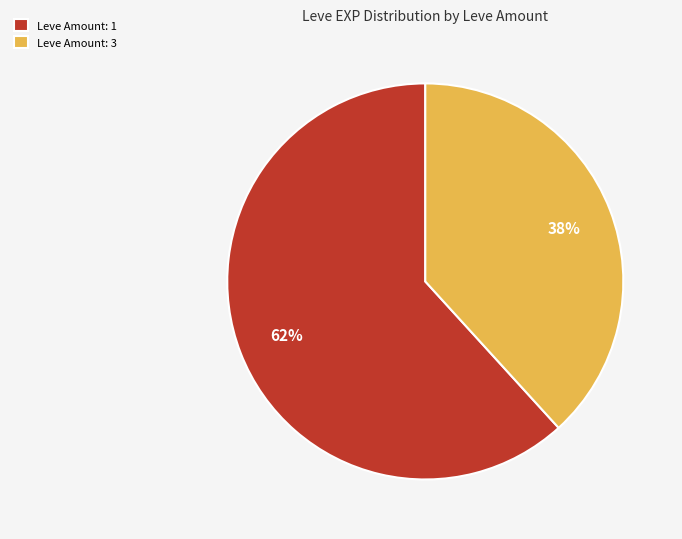

Is the sum of Leve Amount: 1 and Leve Amount: 3 greater than half?

Yes